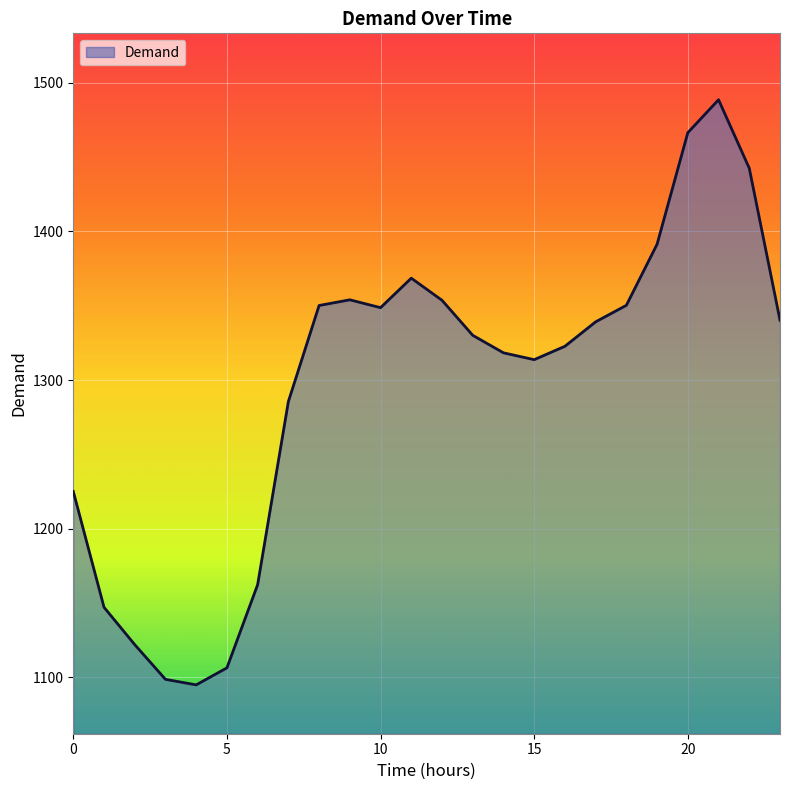

What is the maximum value shown in the chart?

1488.5